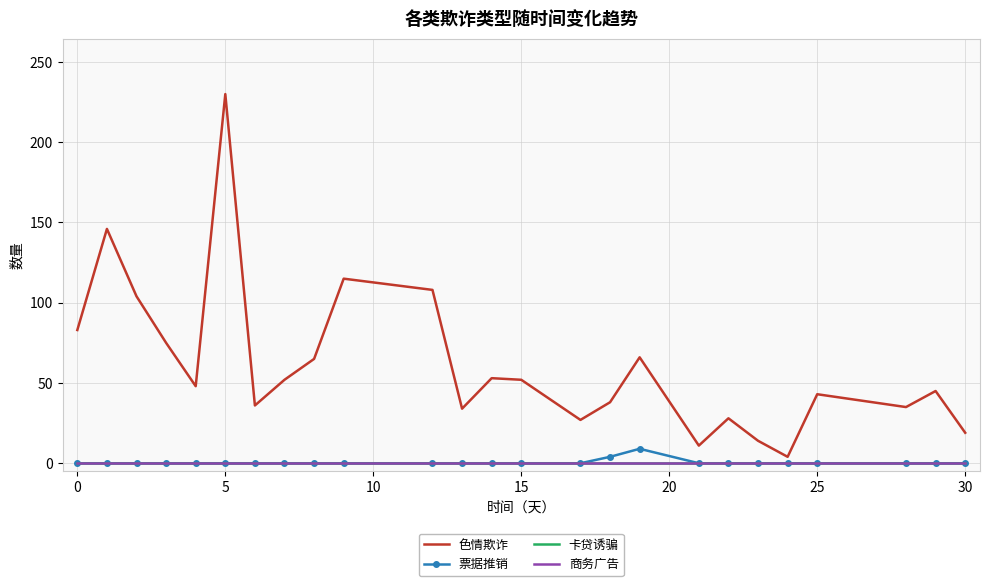

True or false: 卡贷诱骗 and 商务广告 intersect in this chart.

False